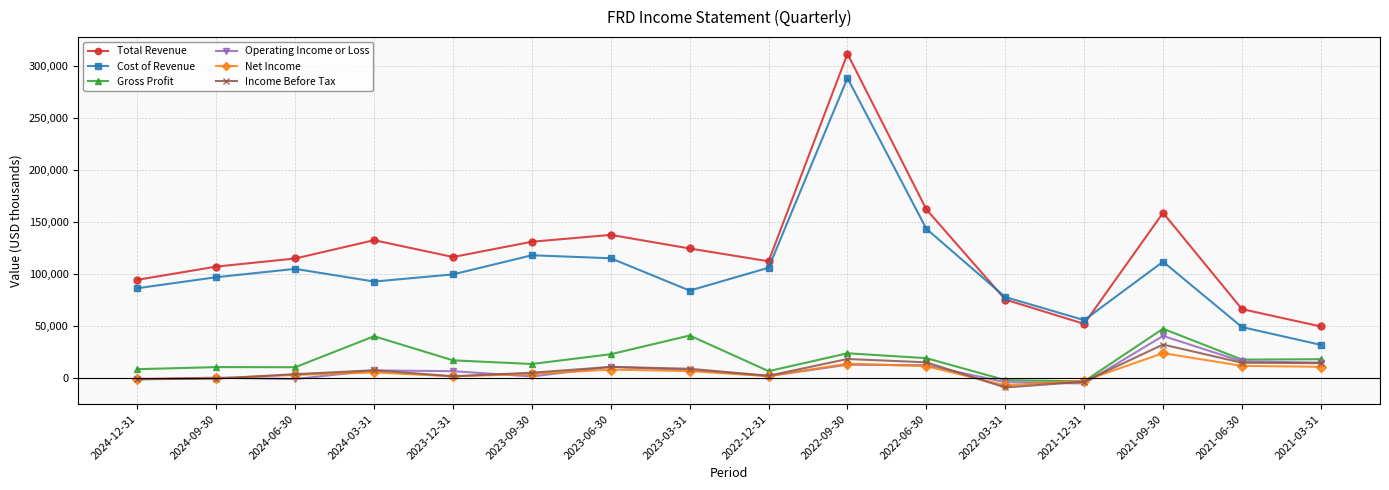

The value of Net Income at 2022-03-31 is -7500. True or false?

True